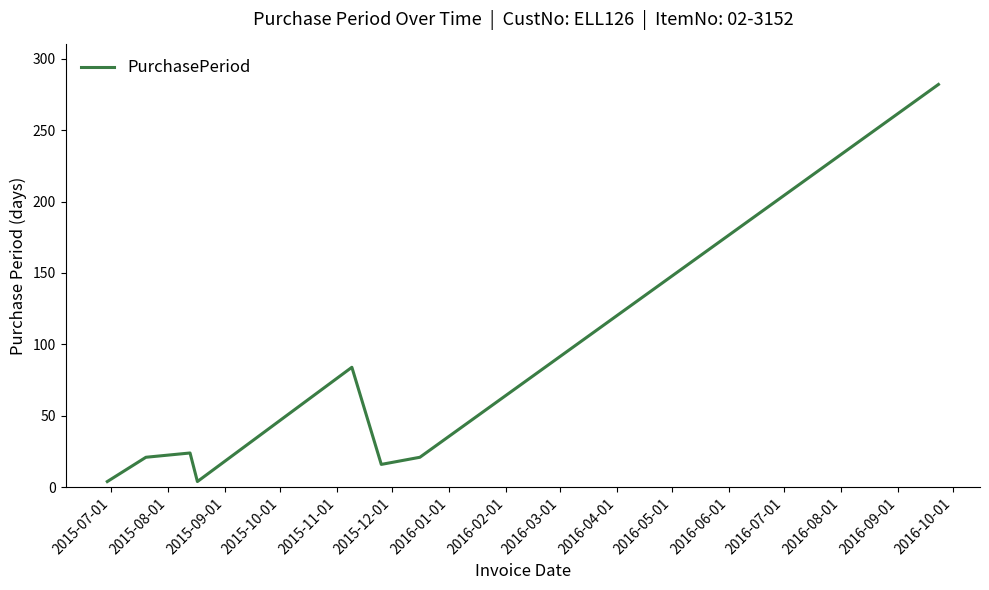

How many interior local valleys (lower than both neighbors) does the data have?

2